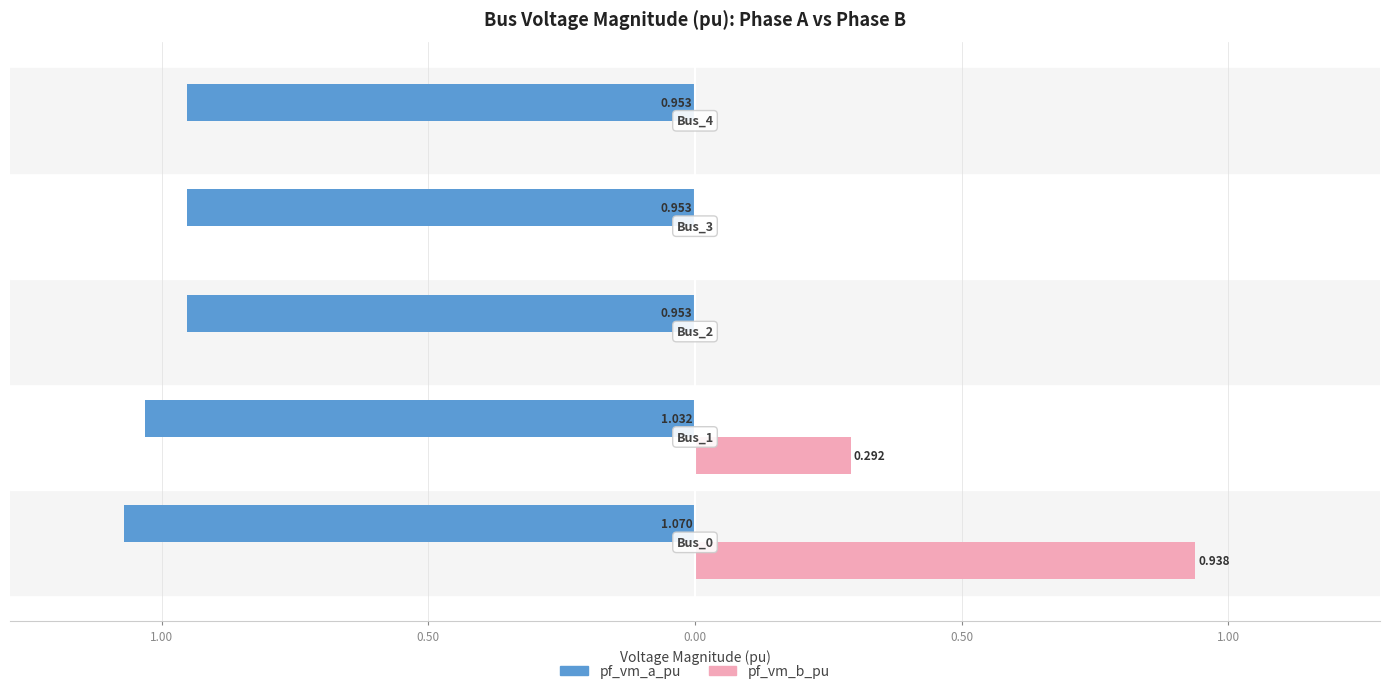

What are all the series names shown in the legend?

pf_vm_a_pu, pf_vm_b_pu